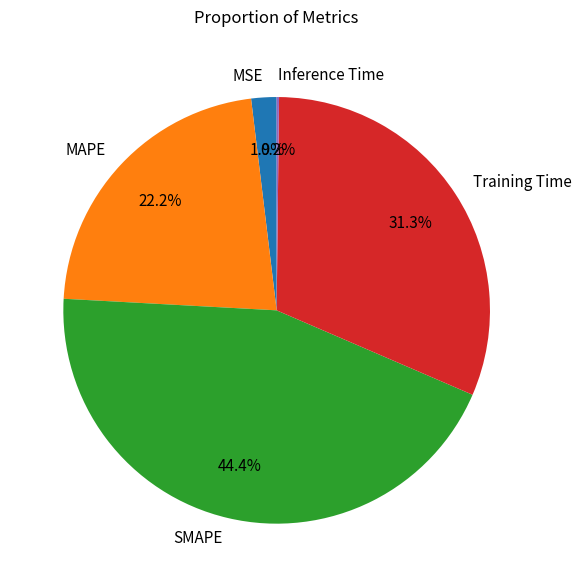

Which has a higher value, MAPE or SMAPE?

SMAPE